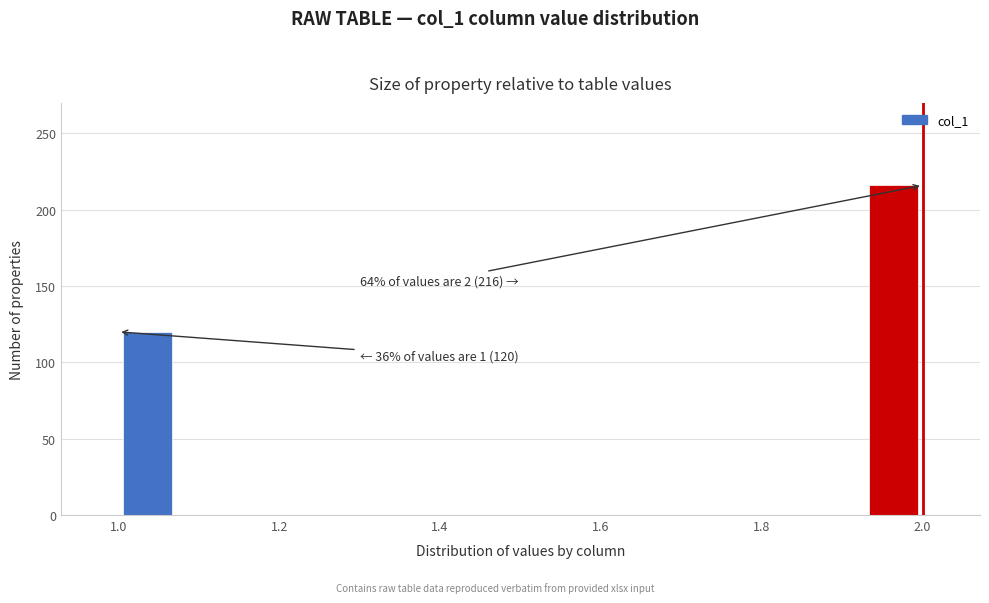

Around what value on the x-axis is the tallest bar? Give the approximate position of its centre, as read against the axis.

1.96